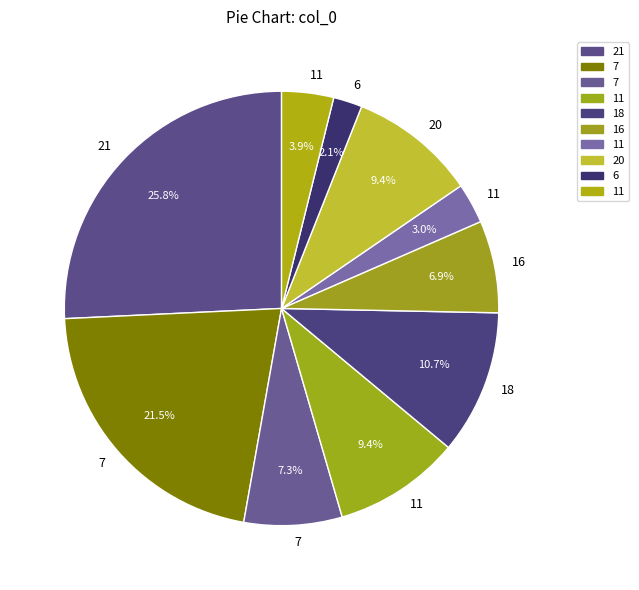

Count the number of slices in the pie.

10